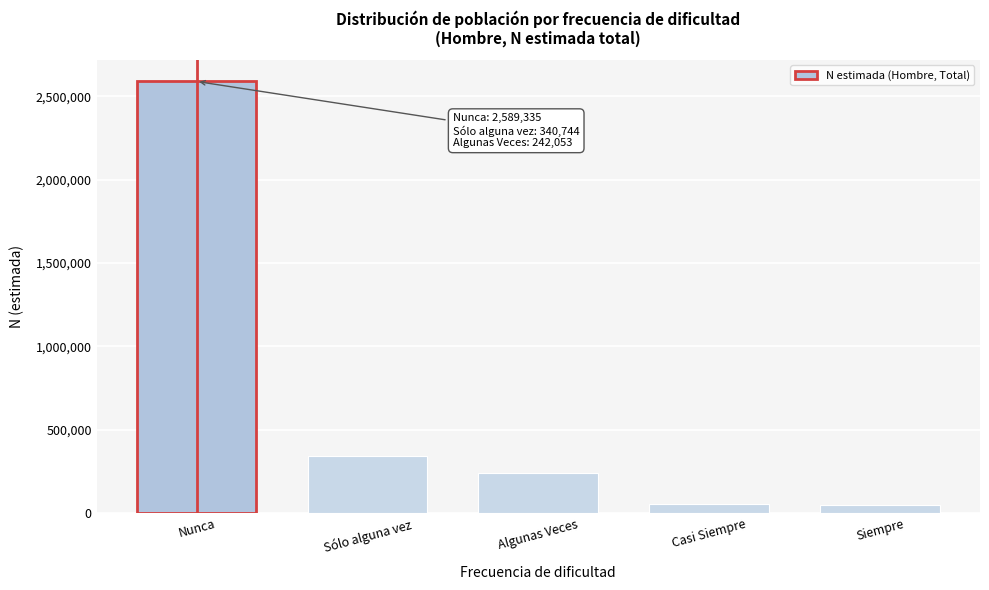

What is the label of the 5th bar from the right?

Nunca